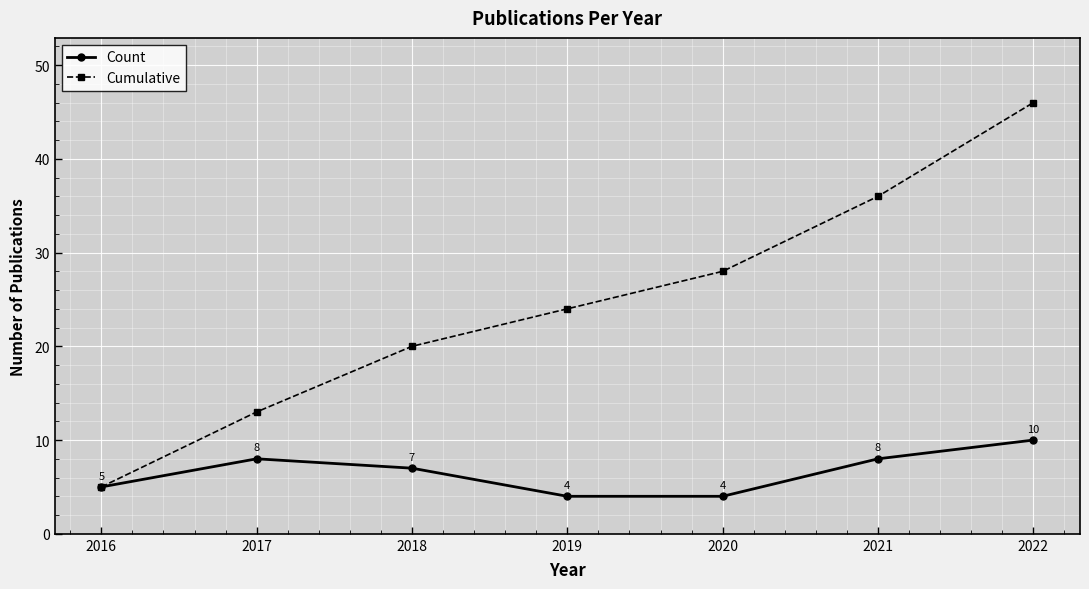

Count the number of categories in the chart.

7